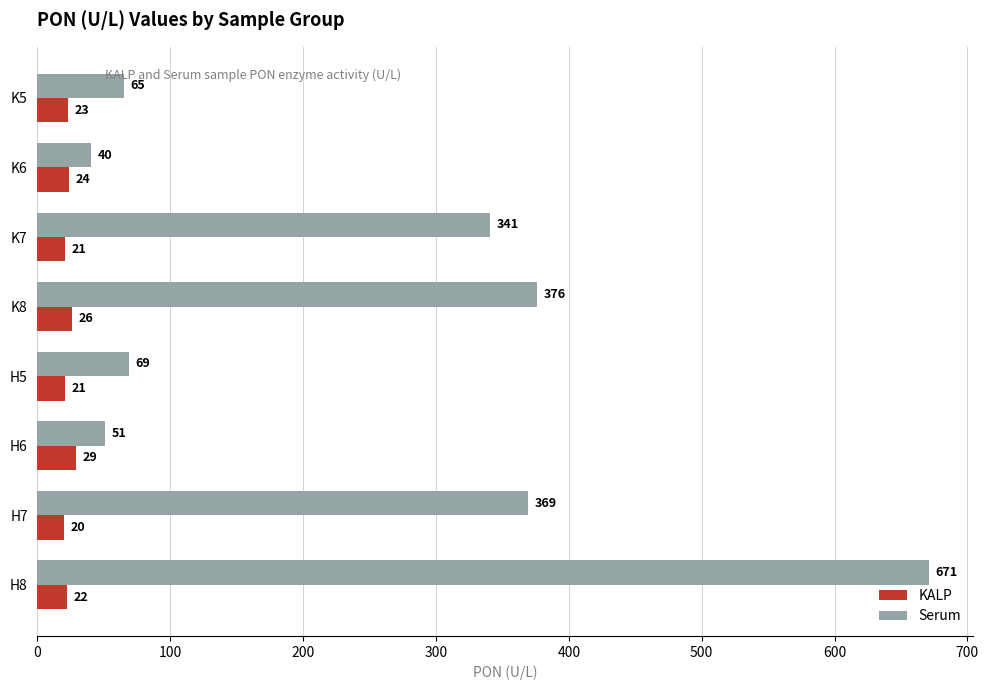

Which series has the largest total across all categories?

Serum